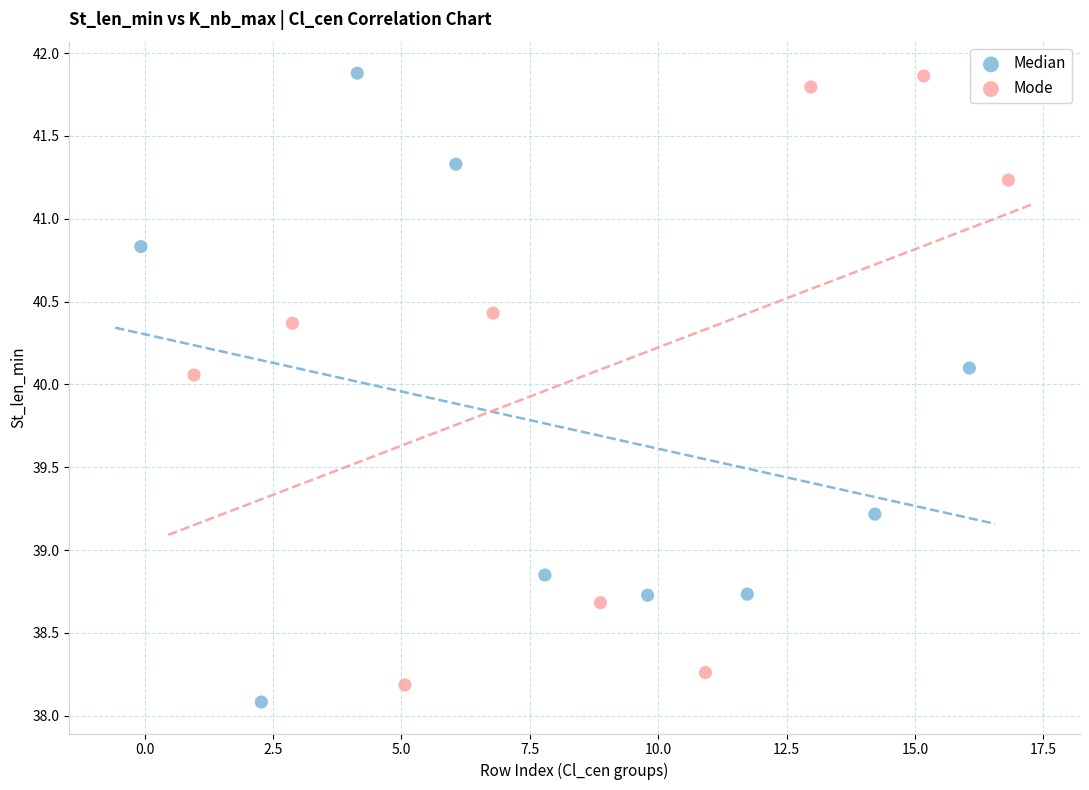

What are all the series names shown in the legend?

Median, Mode